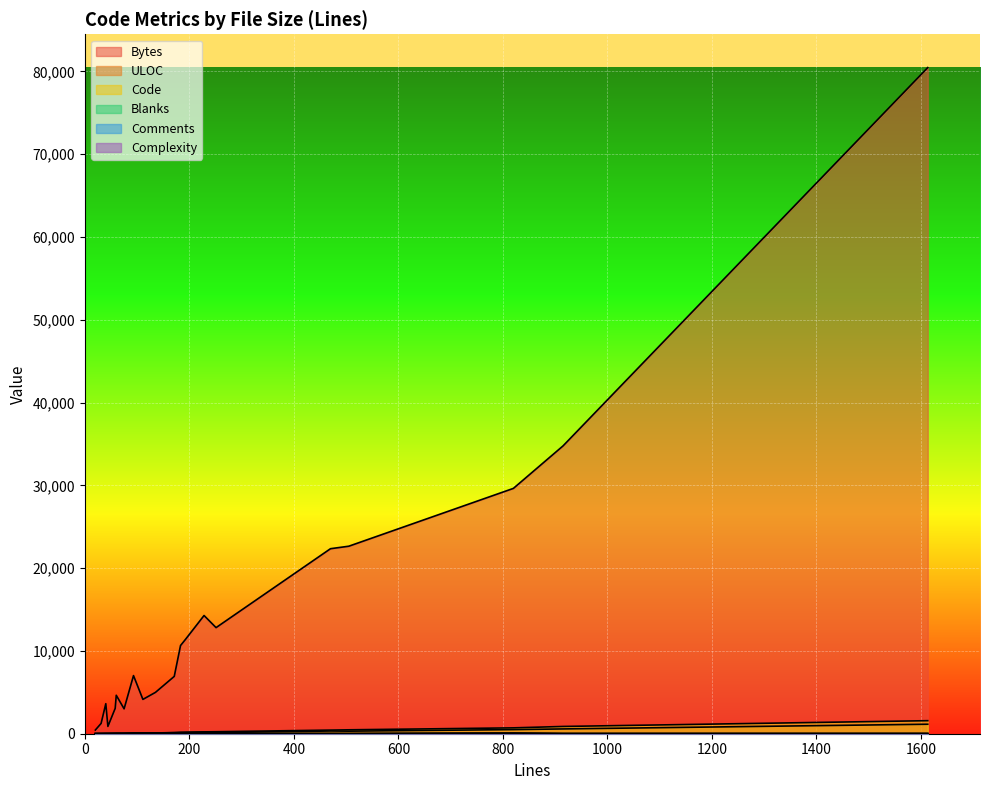

What is the difference between the highest and lowest values at 1?

4130